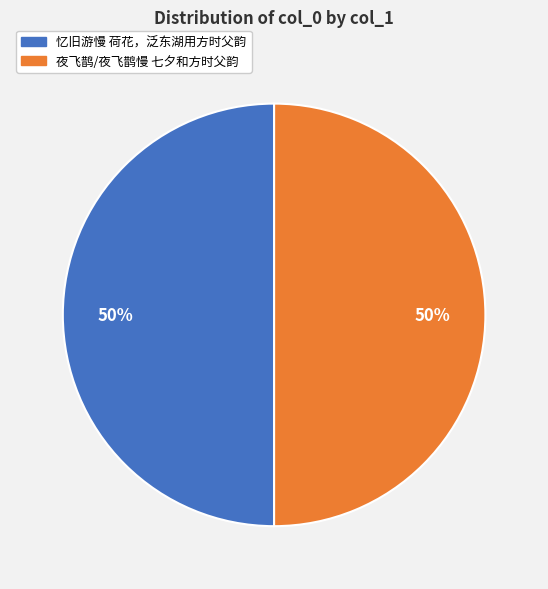

What percentage is the 夜飞鹊/夜飞鹊慢 七夕和方时父韵 slice, to the nearest percent?

50%